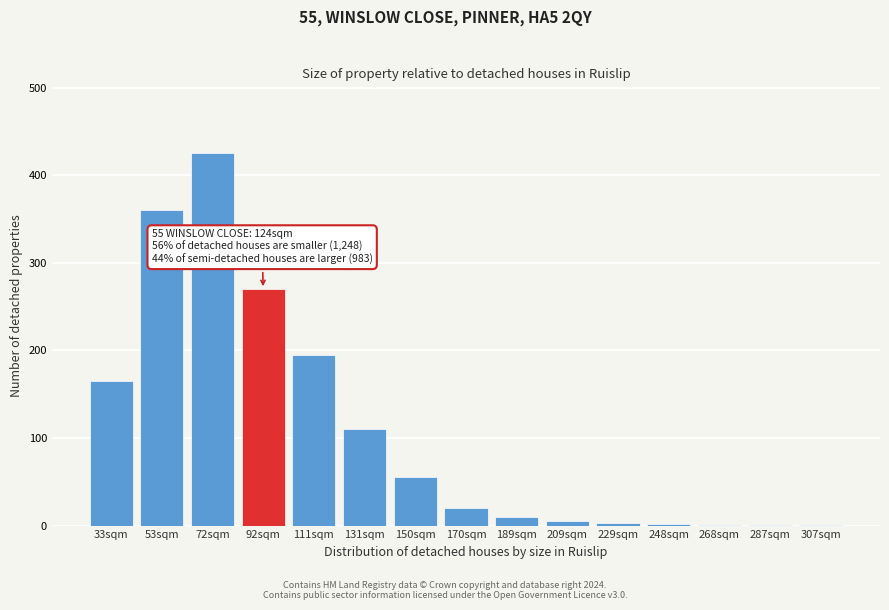

What is the maximum value shown in the chart?

425